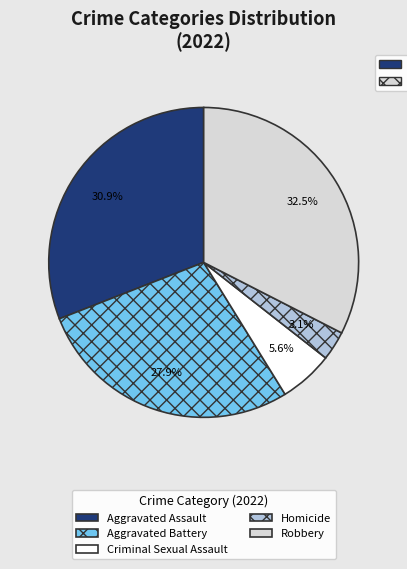

To the nearest percent, what is the difference between the largest and smallest slice percentages?

29%